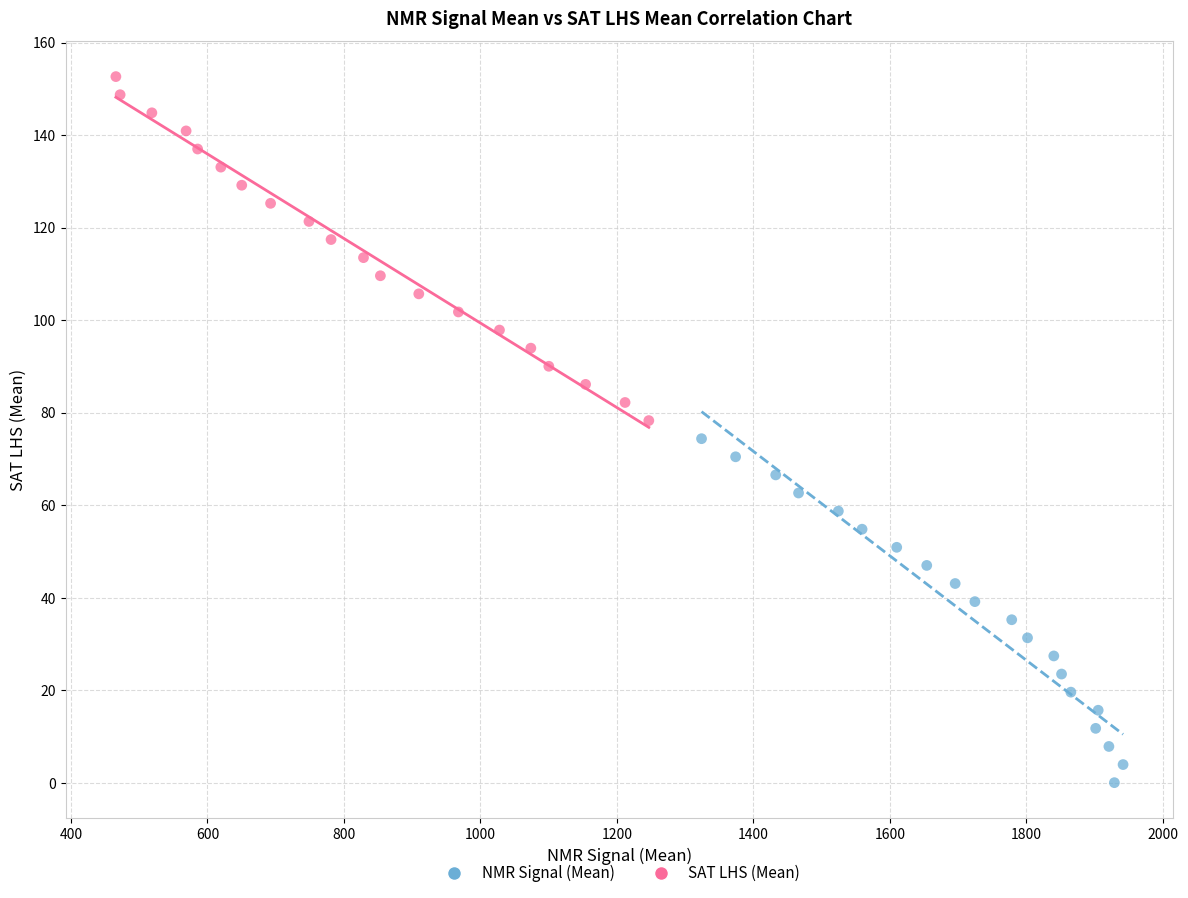

Which series contains the lowest Y value?

NMR Signal (Mean)